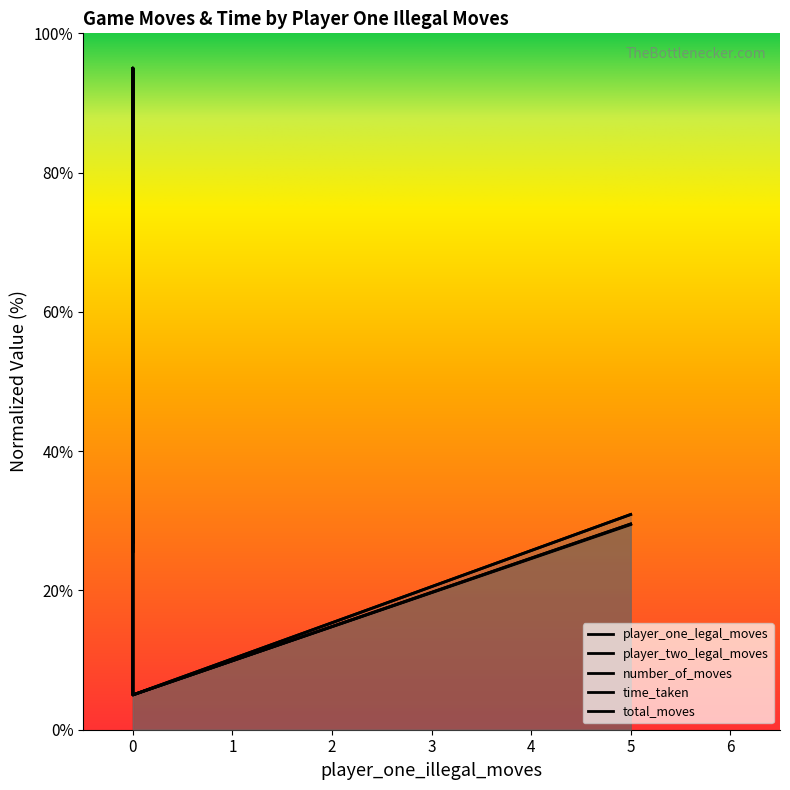

How many values in the number_of_moves series are below 29?

2